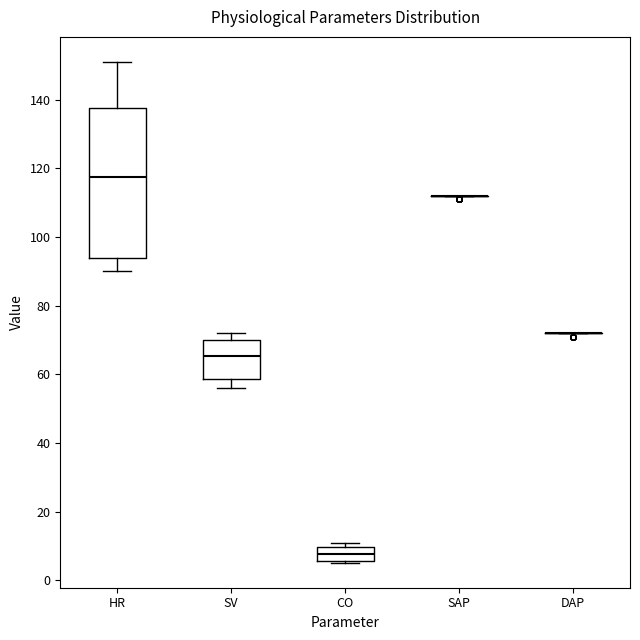

Reading left to right, read every box against the y-axis: the position of its median line, the range the box covers, and the ends of its whiskers. The values are not printed on the chart, so give them approximately, as read against the axis.

HR: median 118, box 94 to 138, whiskers 90 to 152
SV: median 66, box 58 to 70, whiskers 56 to 72
CO: median 8, box 6 to 10, whiskers 6 to 10 (just above the box's upper edge)
SAP: box collapsed to a line at 112, whiskers 112 to 112
DAP: box collapsed to a line at 72, whiskers 72 to 72